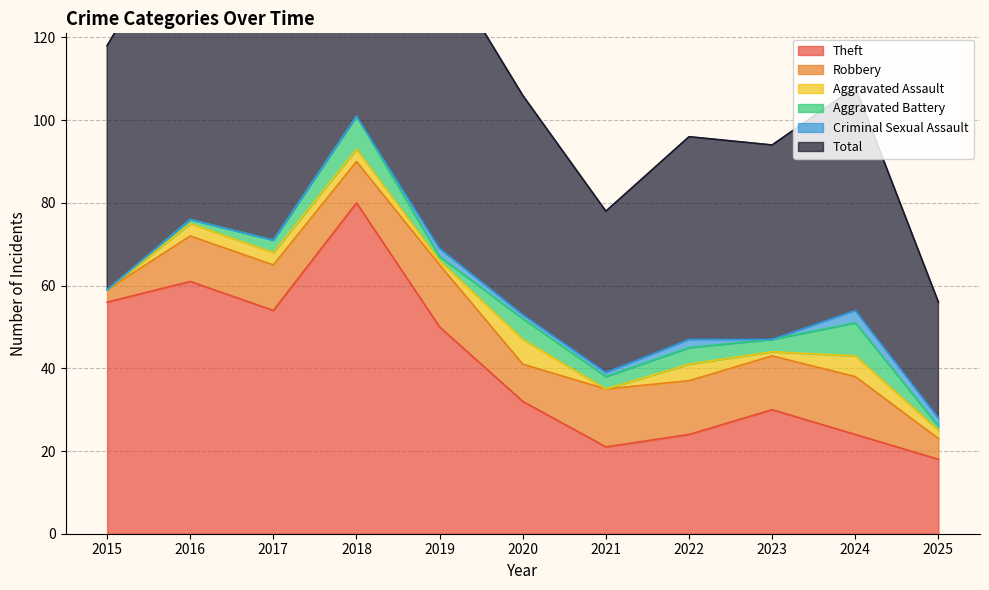

How many data points in Theft are above 32?

5